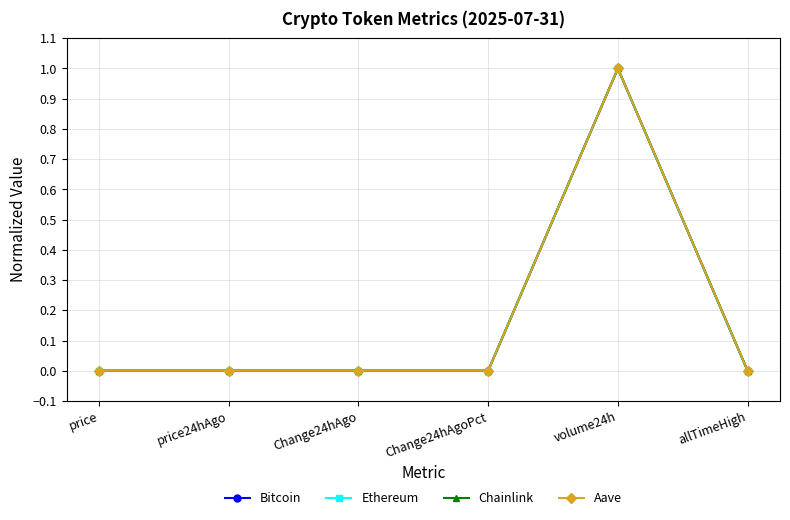

True or false: Chainlink has more than 2 points higher than both neighbors.

False